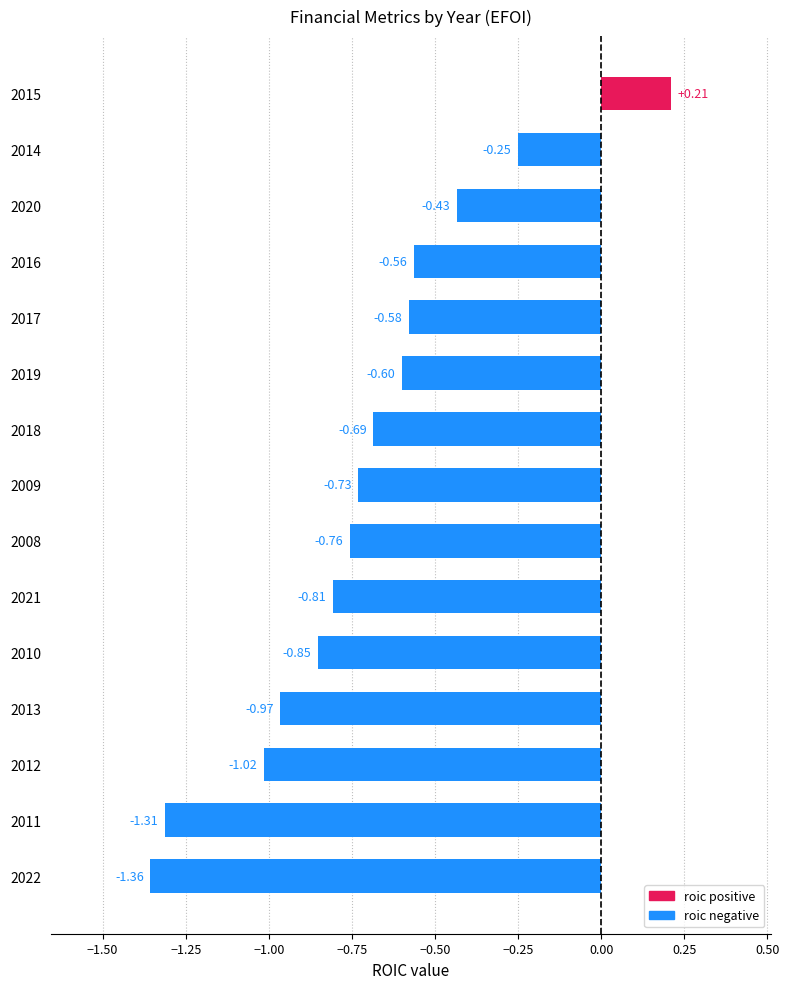

What is the difference between the maximum and minimum values?

1.6